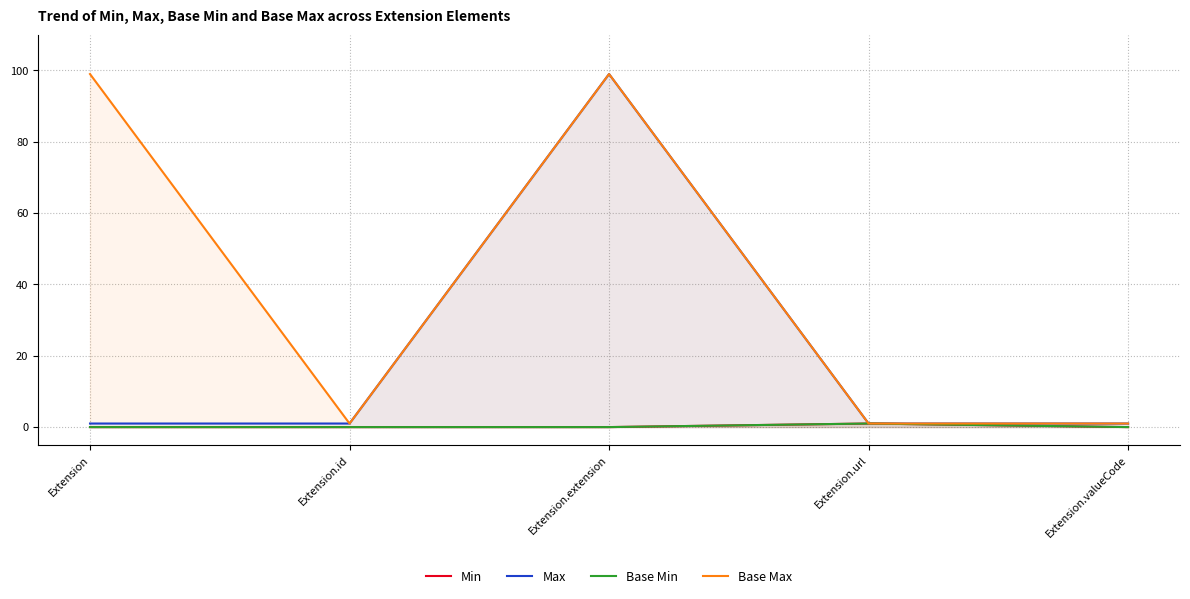

What is the sum of the Max values at Extension and Extension.id?

2